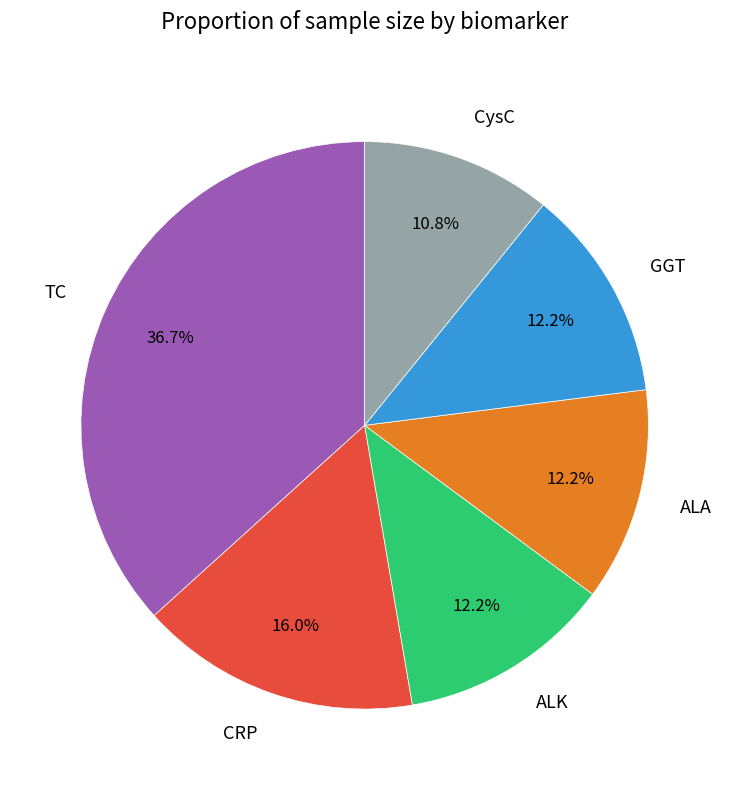

Which category has the smallest portion of the pie?

CysC